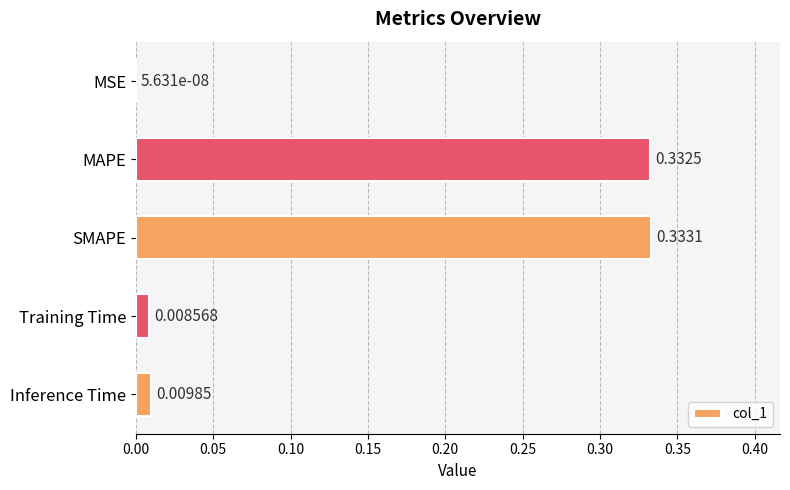

Are the bars grouped side by side (vs. stacked)?

No